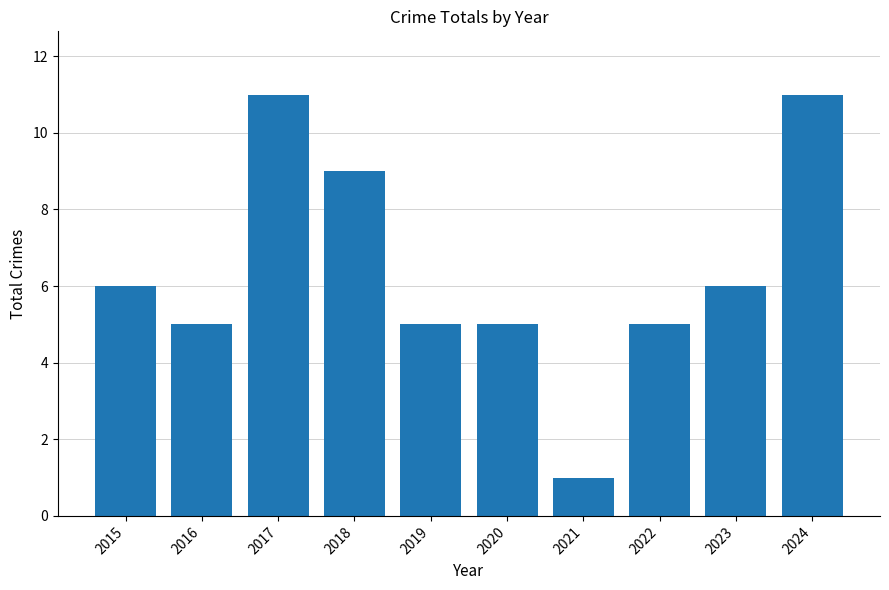

Between 2020 and 2024, which is larger?

2024